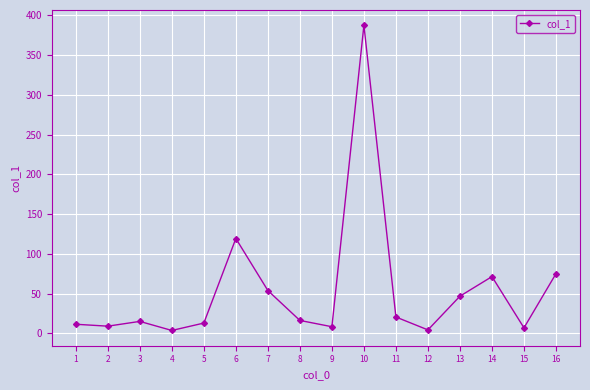

The chart shows a value of 119.4 at 6. True or false?

True